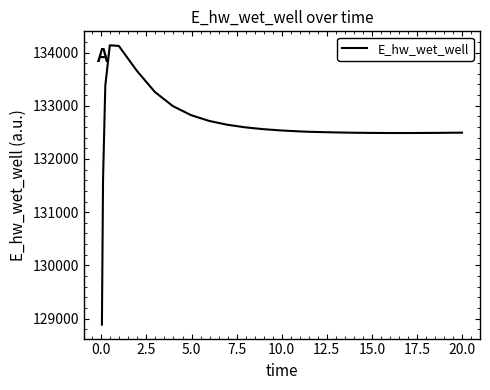

Does the chart have visible grid lines?

No